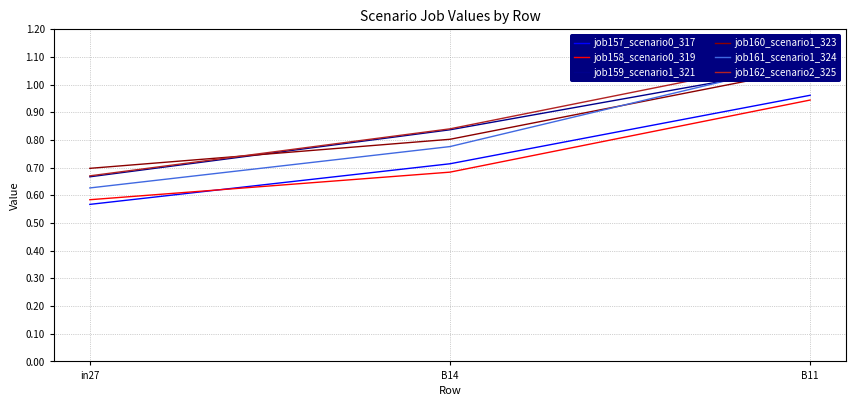

Count the number of data series in this chart.

6